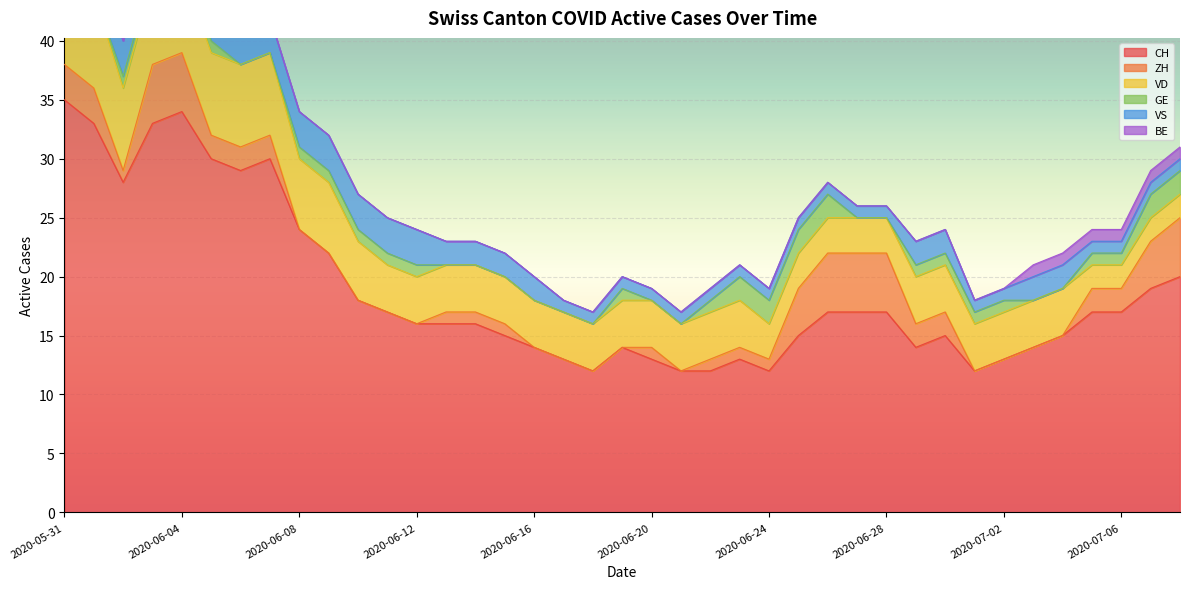

What position from the left is 2020-06-20?

21